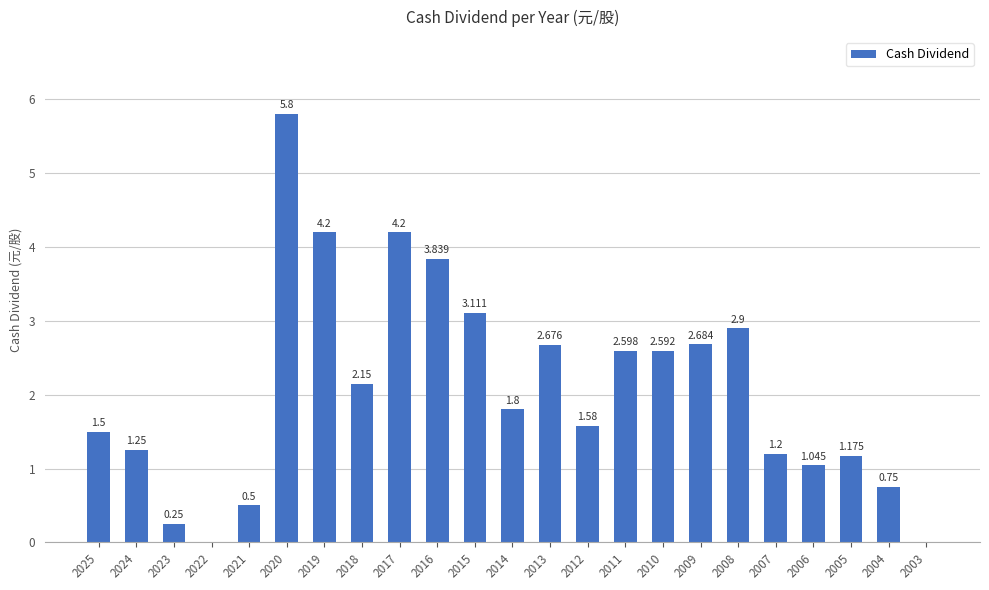

What is the average value?

2.1